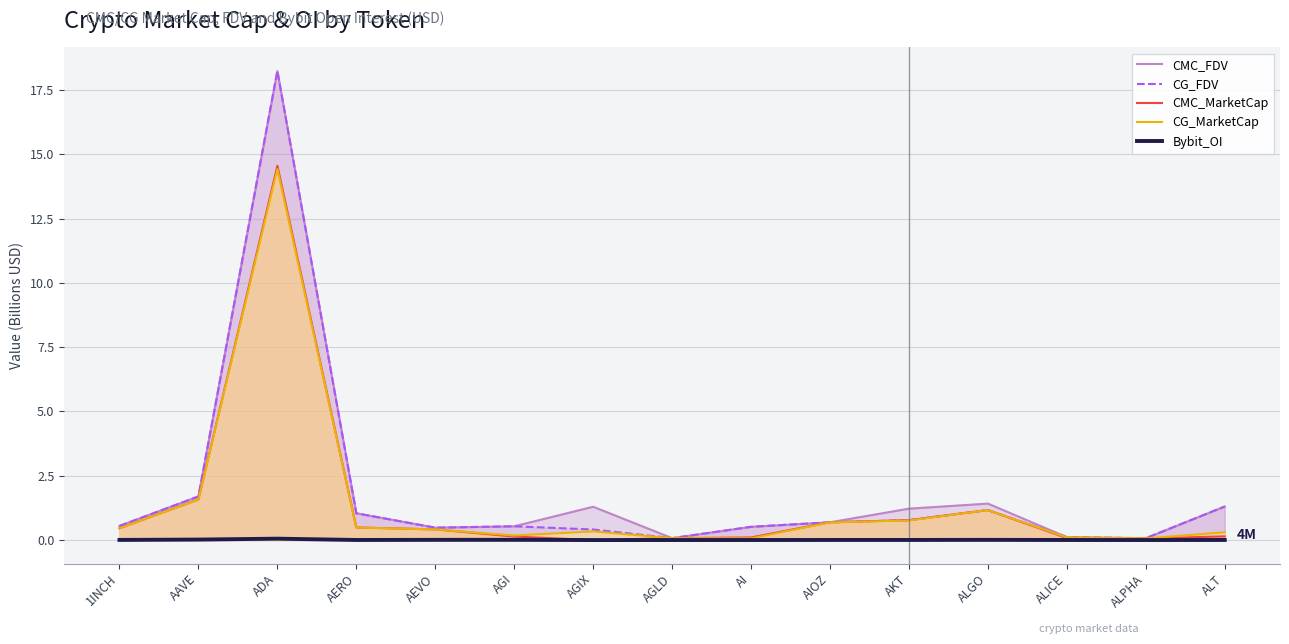

Is it true that CG_FDV equals 32.8 at ADA?

False